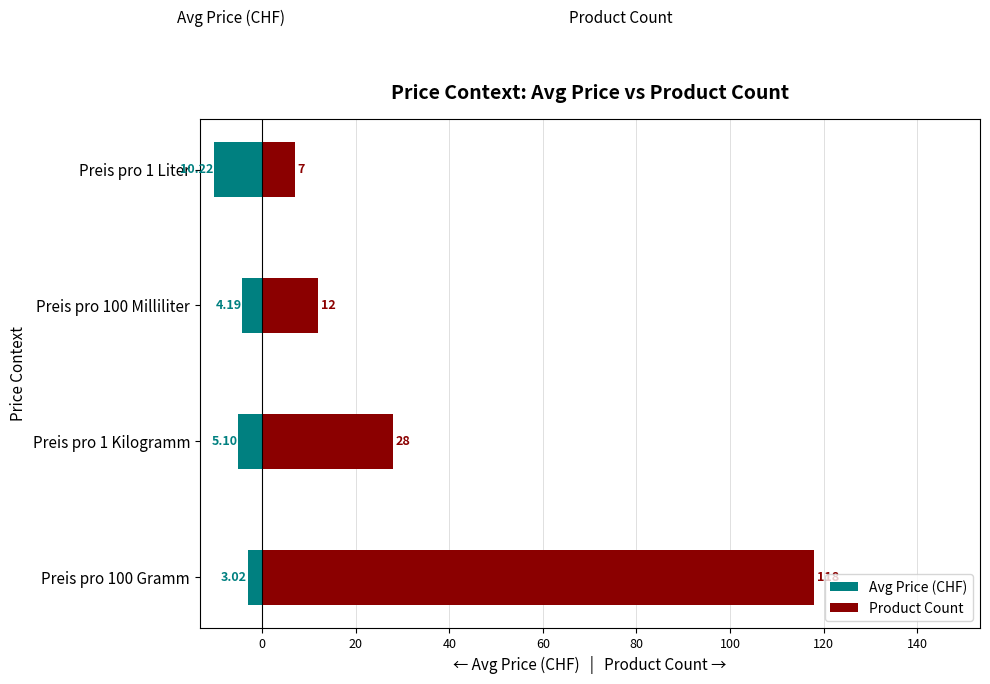

How many values in the Product Count series exceed 28?

1